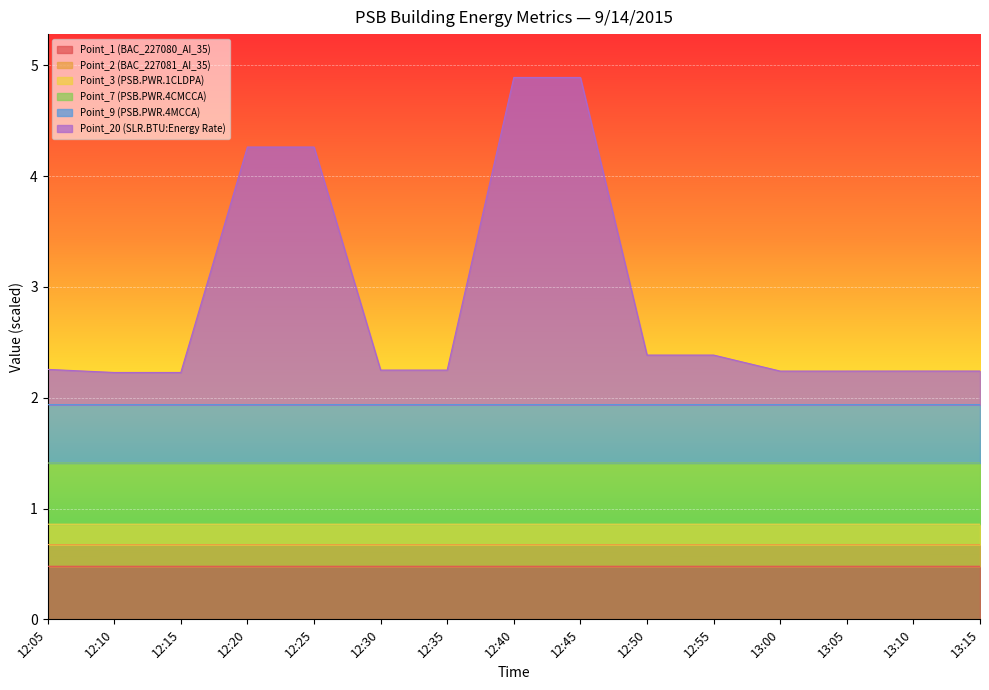

True or false: Point_3 (PSB.PWR.1CLDPA) has more than 1 points higher than both neighbors.

False